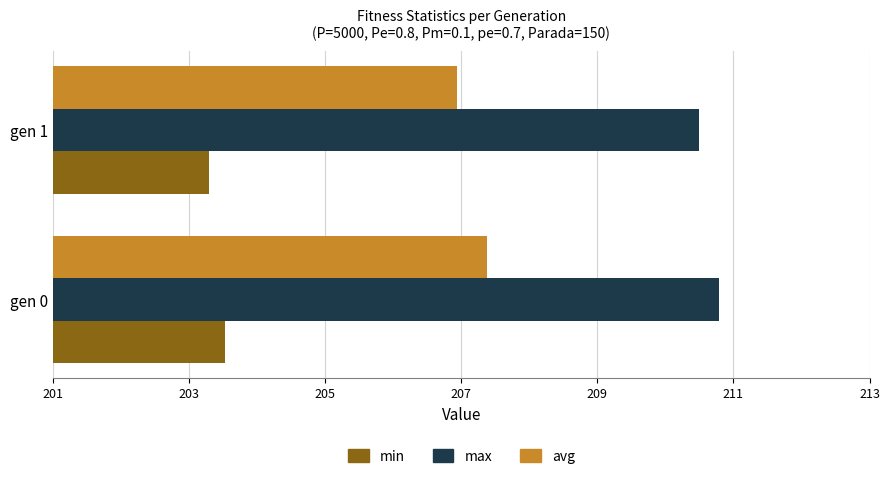

What is the difference between the highest and lowest values at gen 1?

7.2